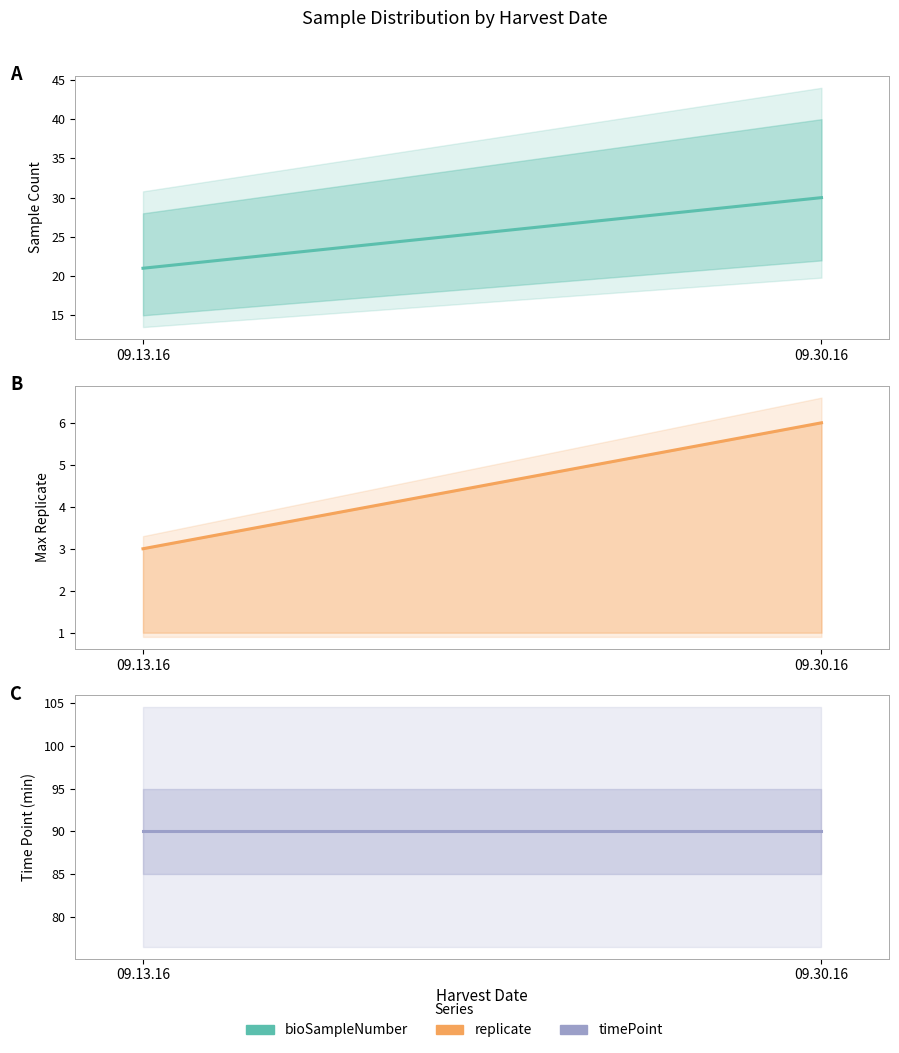

Is it true that bioSampleNumber equals 30 at 09.30.16?

True